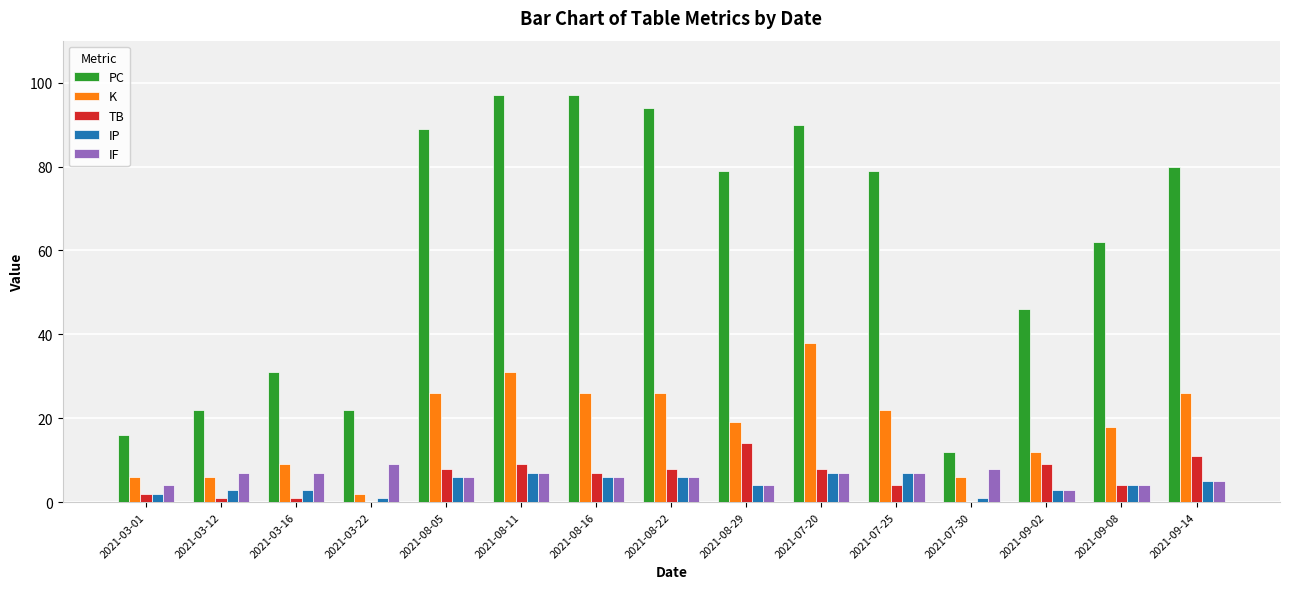

At which label does IP first exceed 4?

2021-08-05